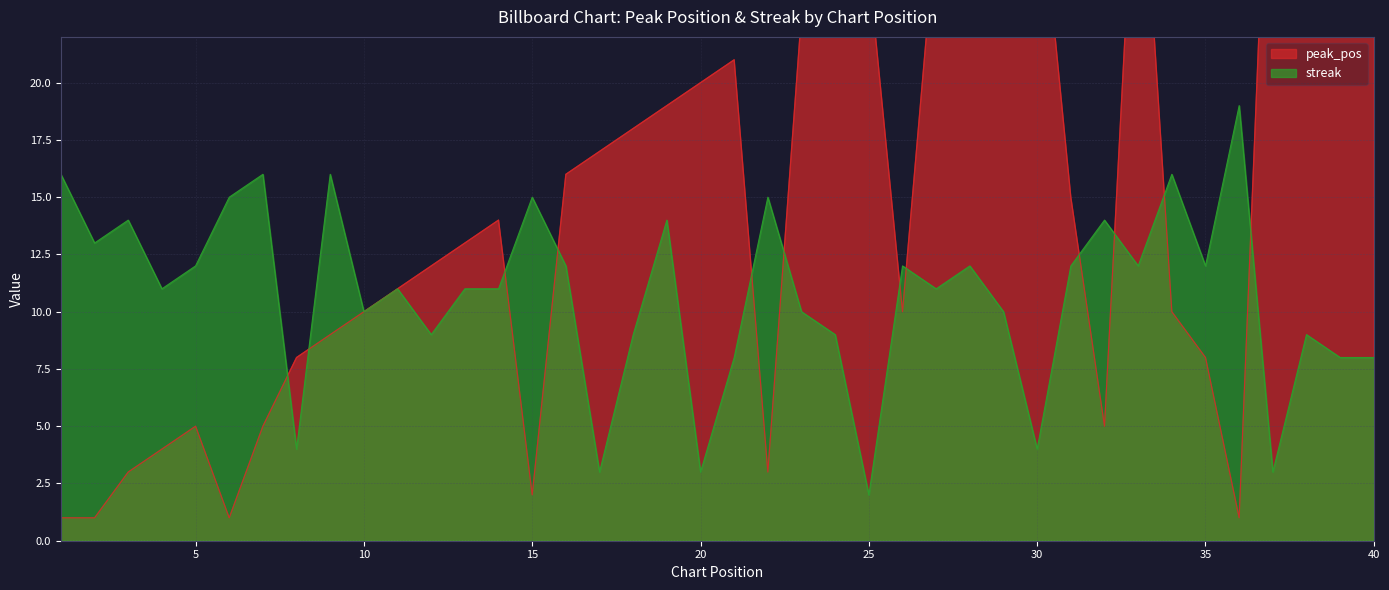

Where is streak nearest to the value 10?

10